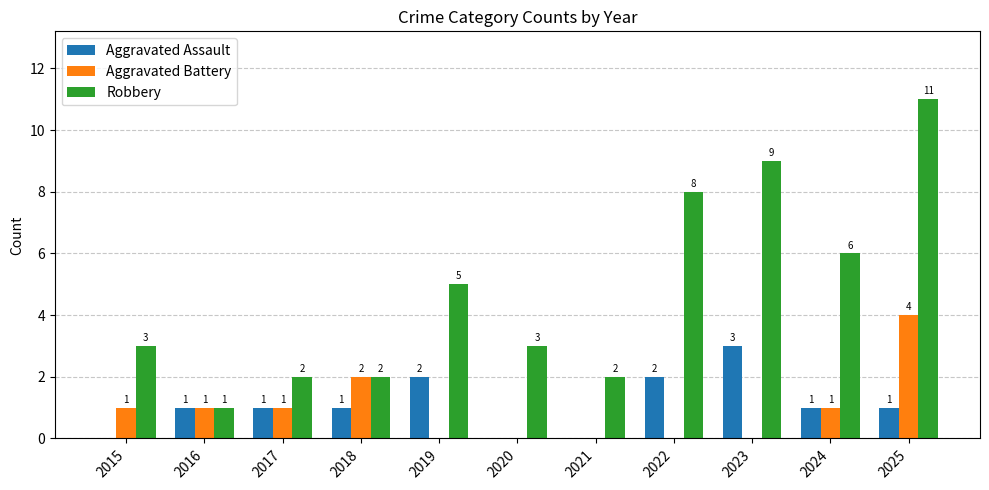

How many Robbery values are between 2 and 8?

8